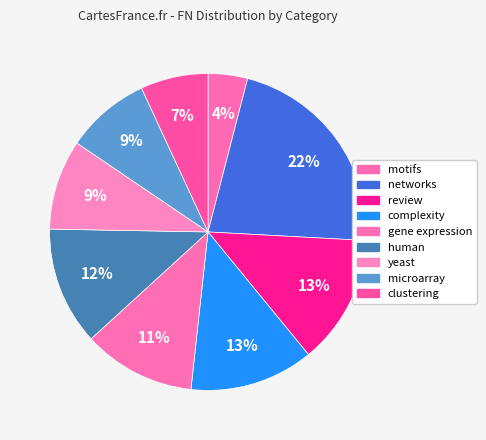

Is it true that networks is 15% of the pie?

False